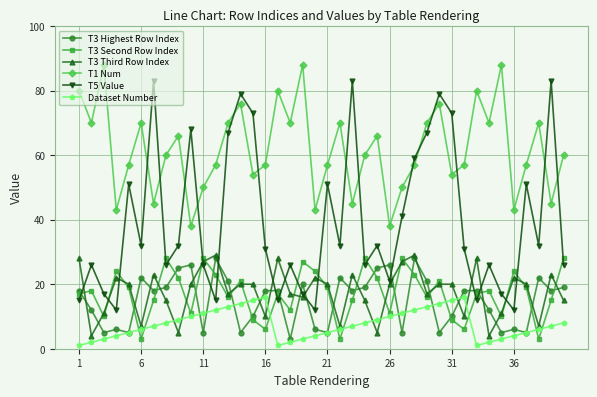

What are all the series names shown in the legend?

T3 Highest Row Index, T3 Second Row Index, T3 Third Row Index, T1 Num, T5 Value, Dataset Number